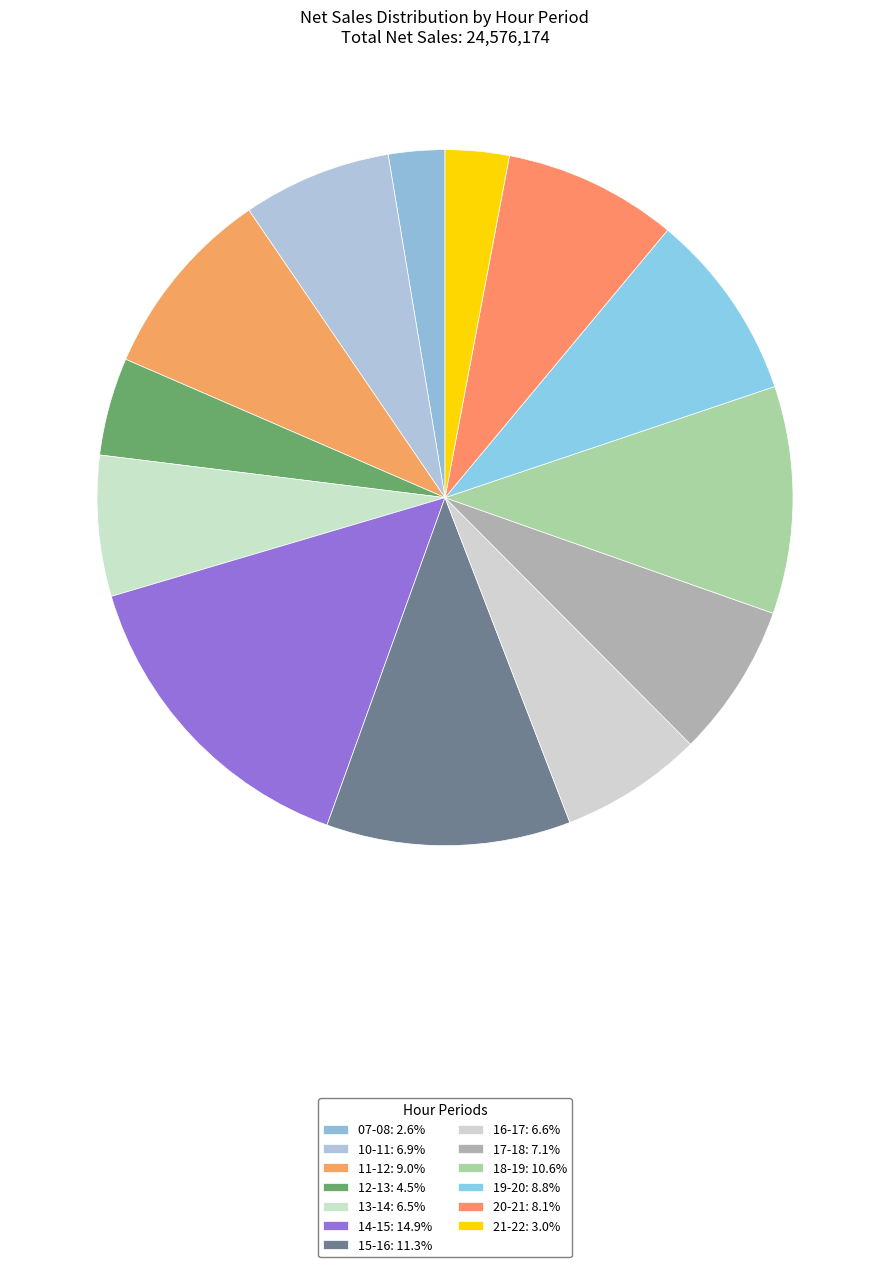

How many slices are in this pie chart?

13